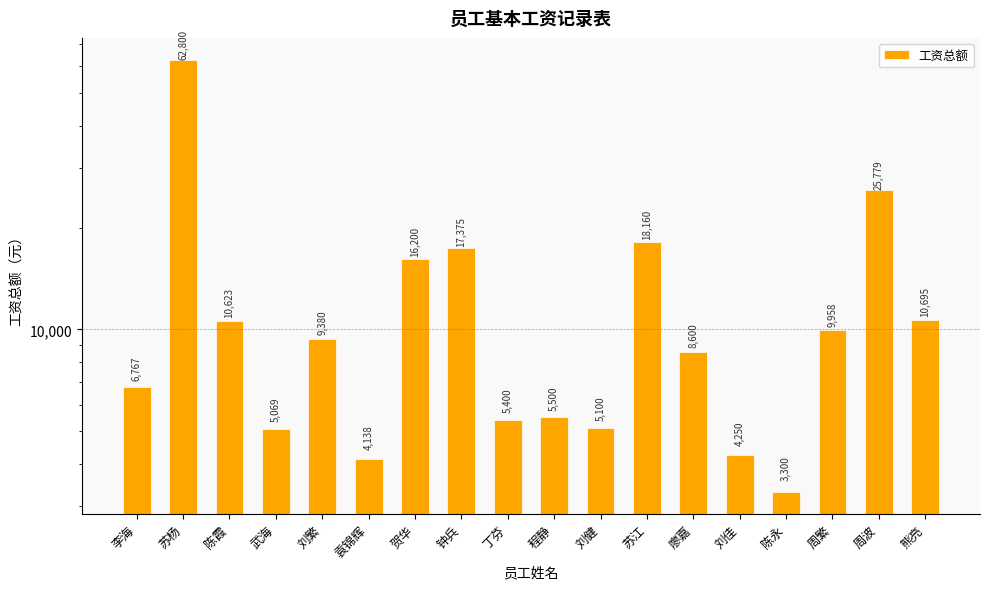

Where does the data first go above 9380?

苏杨